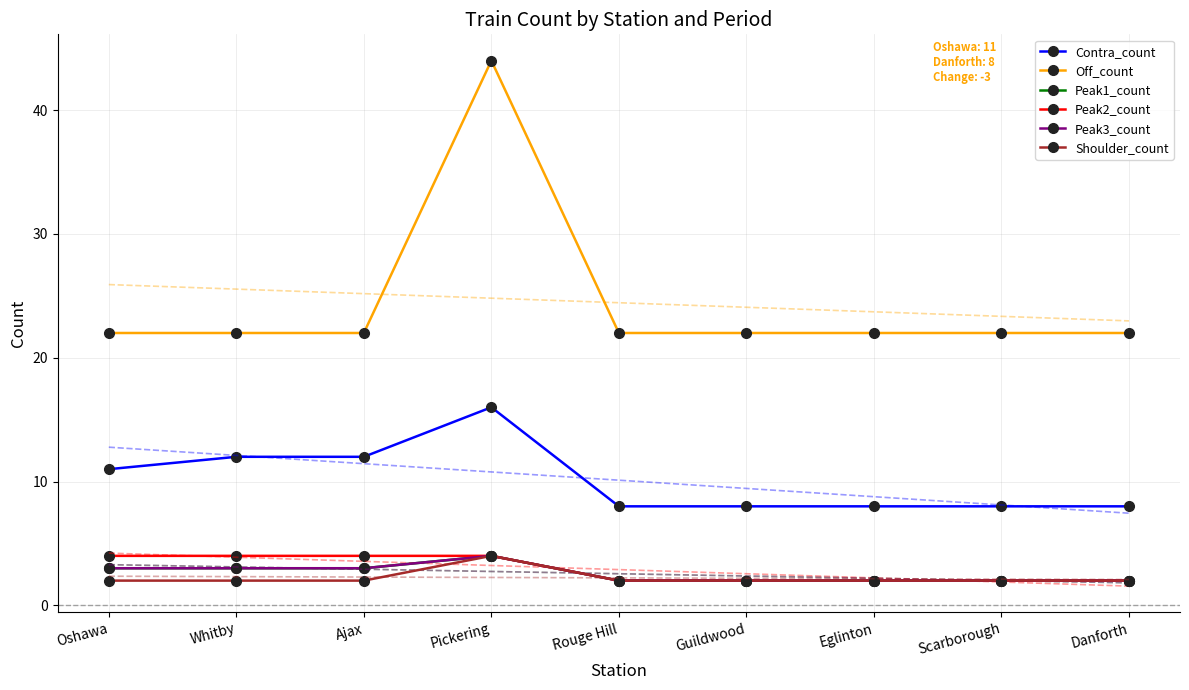

Where is the first local maximum for Shoulder_count?

Pickering